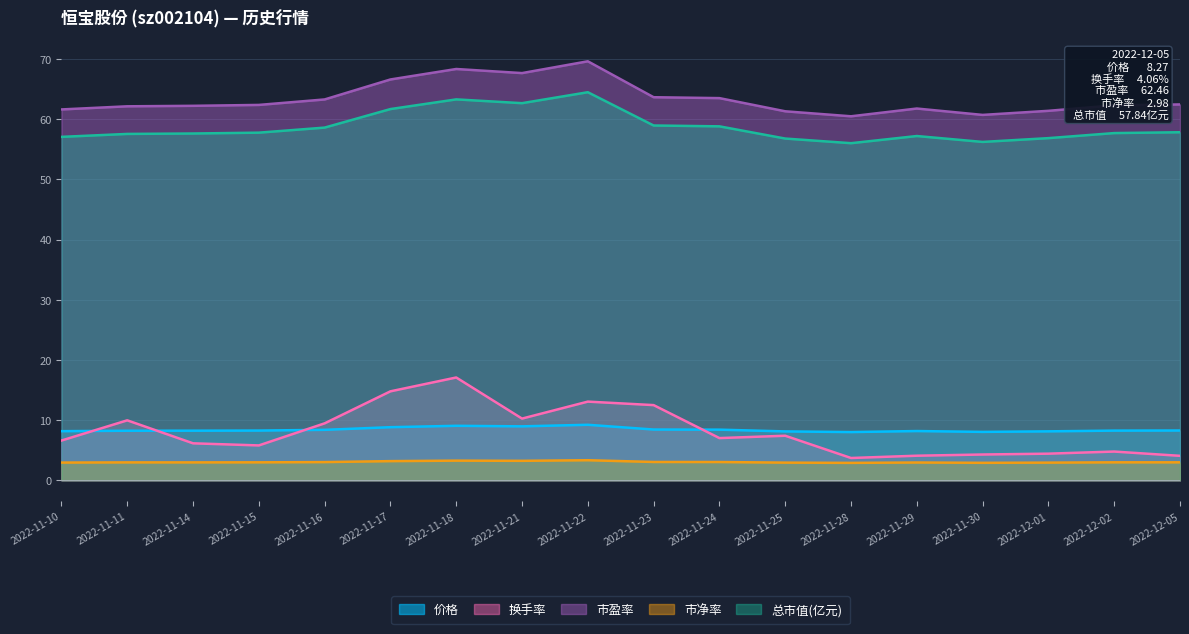

At which category is the sum across all series the highest?

2022-11-18